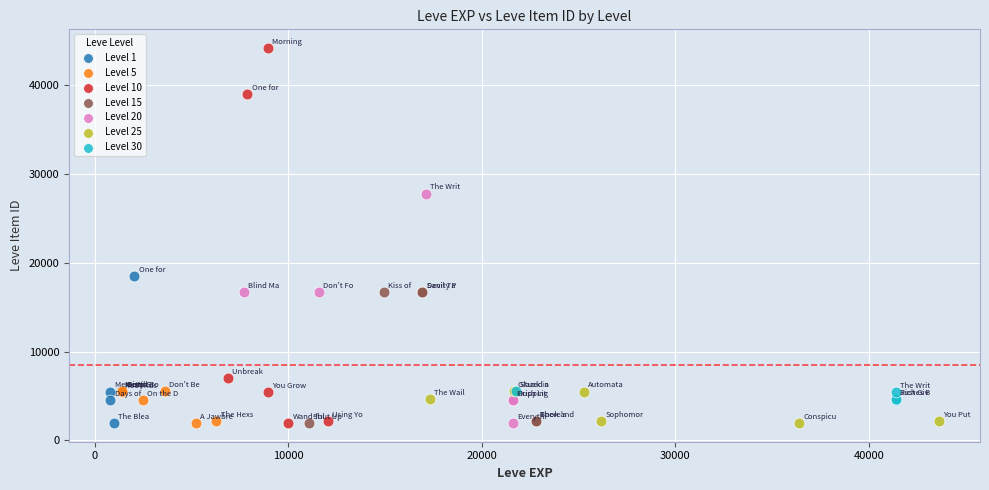

Which series reaches the maximum Y coordinate?

Level 10